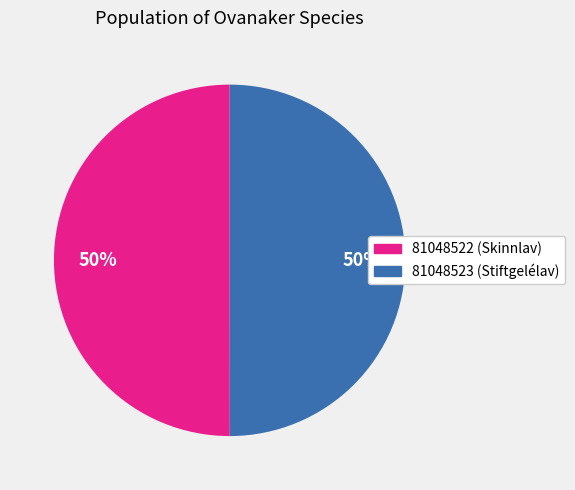

To the nearest percent, what is the average slice percentage?

50%